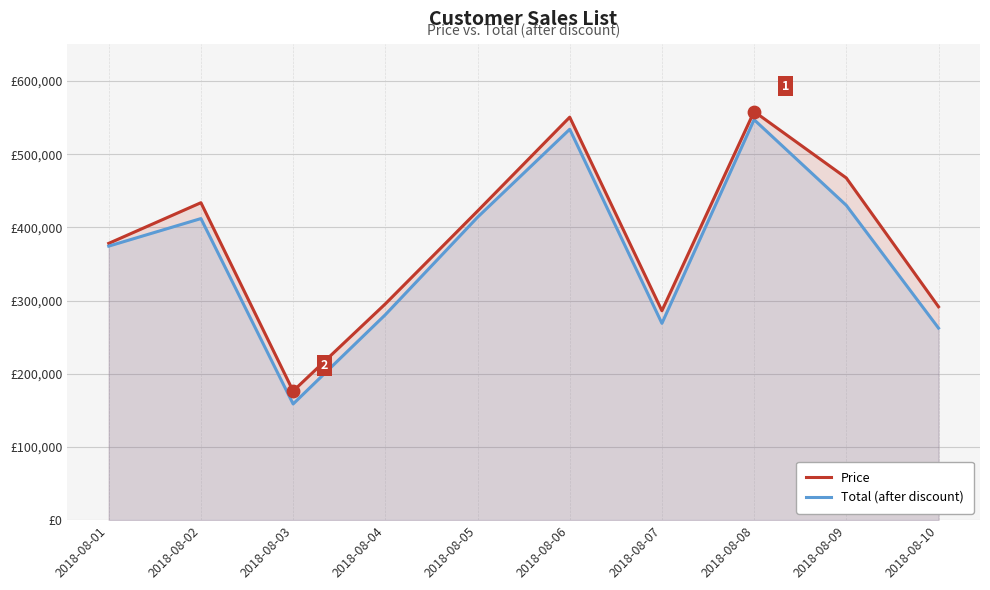

At how many categories does at least one series exceed 416523?

5